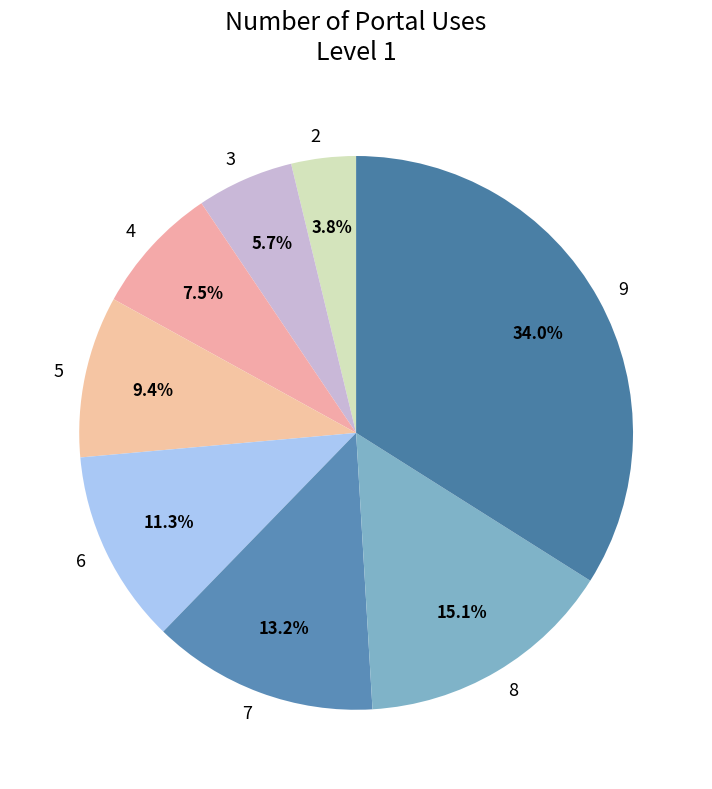

To the nearest percent, what percentage of the pie is 2?

4%